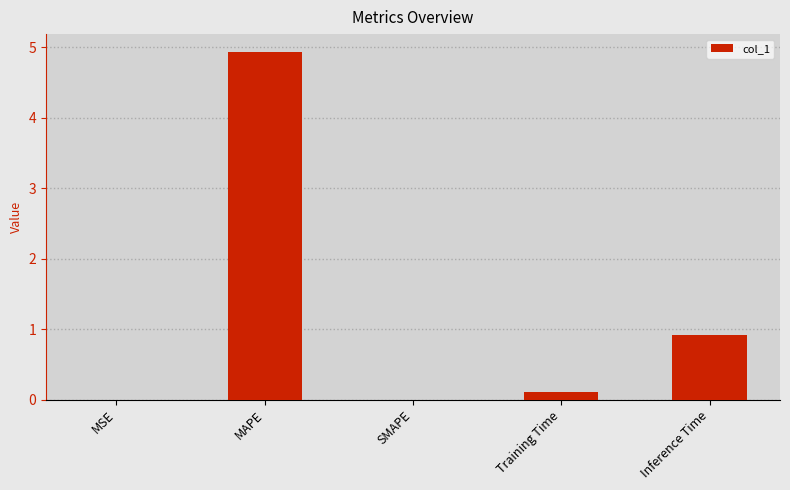

Which has a higher value, SMAPE or MAPE?

MAPE